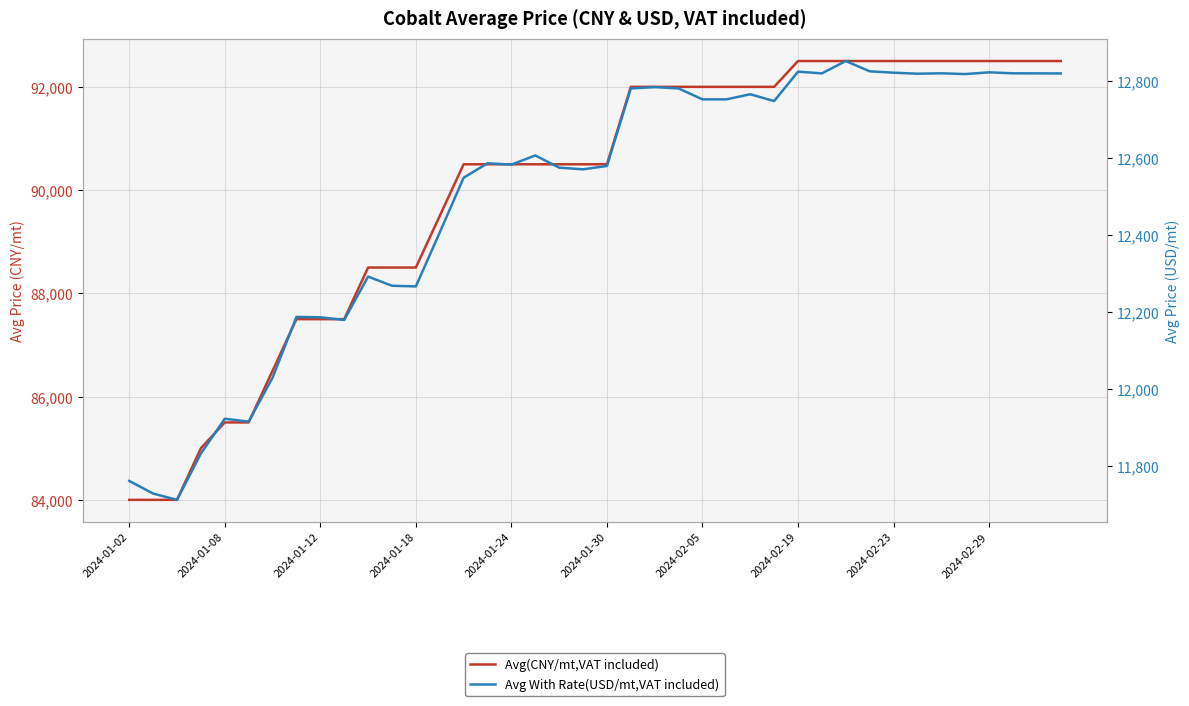

Rank the series at 2024-02-29 from highest to lowest value.

Avg(CNY/mt,VAT included), Avg With Rate(USD/mt,VAT included)